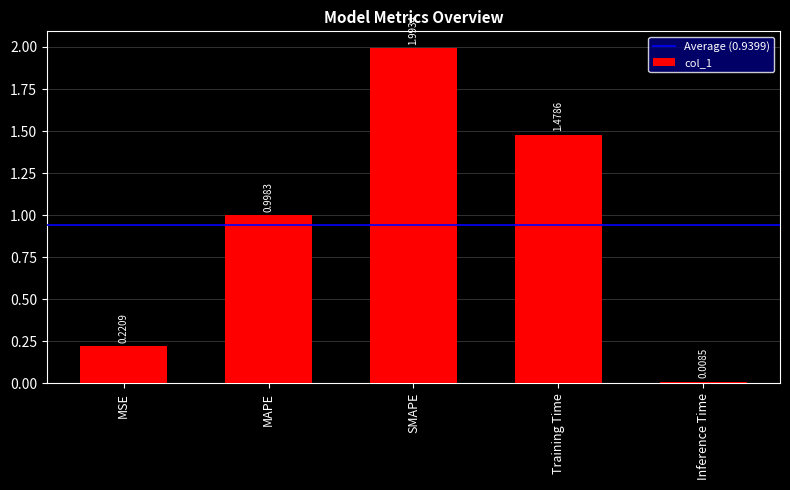

At which category does the chart reach its peak across all series?

SMAPE